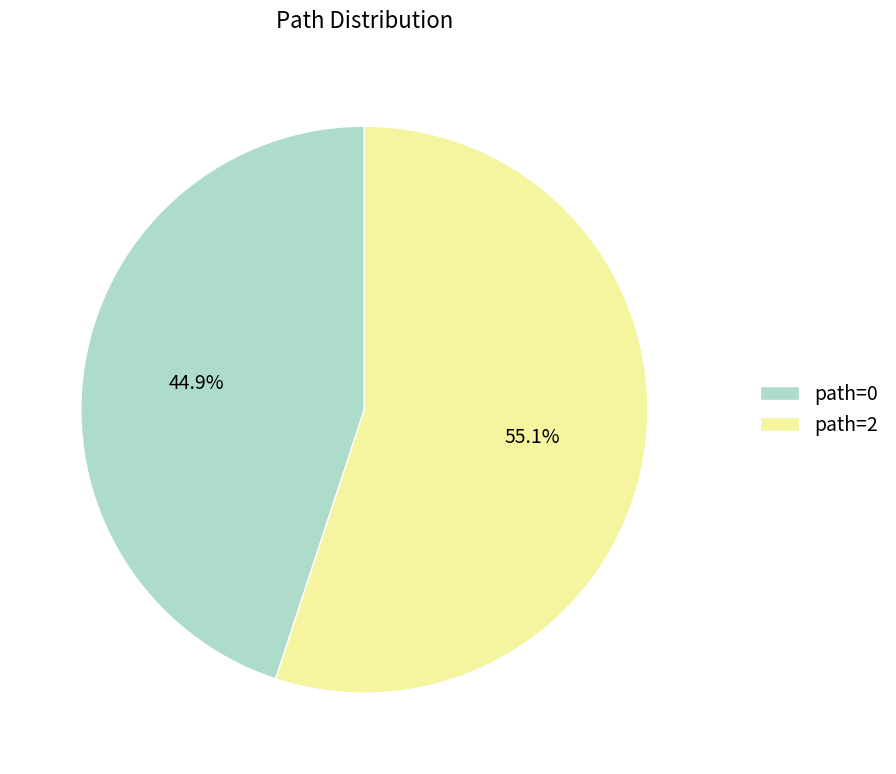

Rank the categories by value from lowest to highest.

path=0, path=2